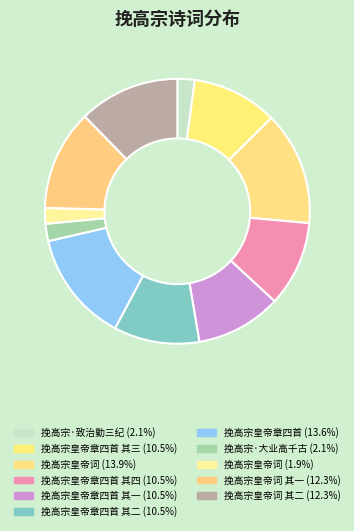

How many slices are in this pie chart?

11